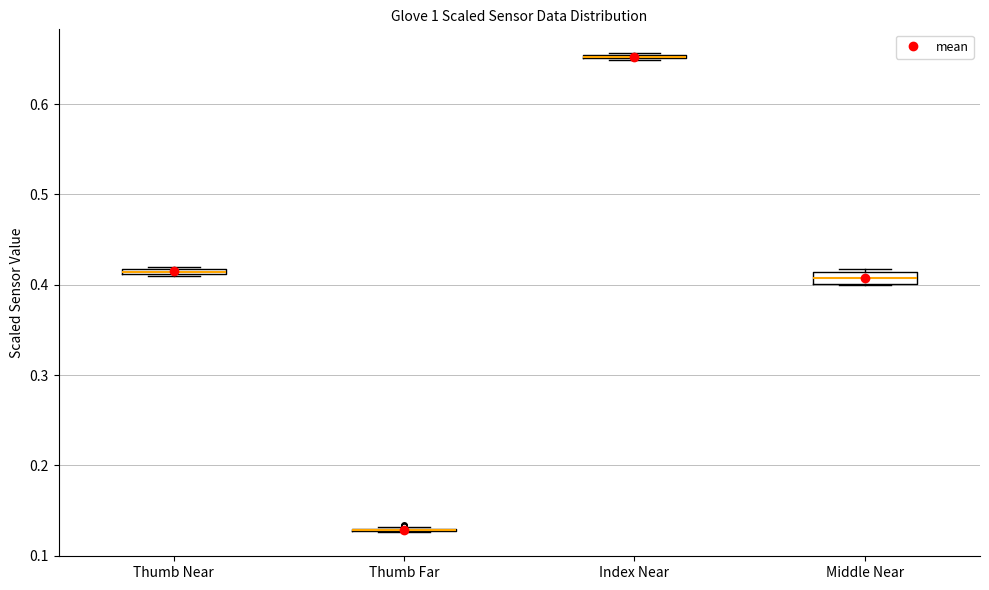

Where is the upper edge of the box for Thumb Near on the y-axis? The values are not printed on the chart, so give them approximately, as read against the axis.

0.42